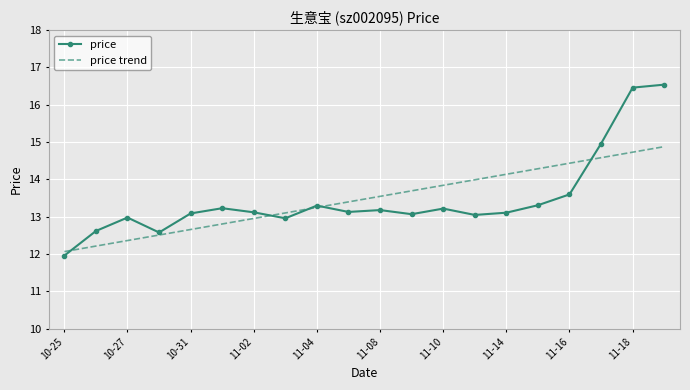

What is the minimum value shown in the chart?

12.0